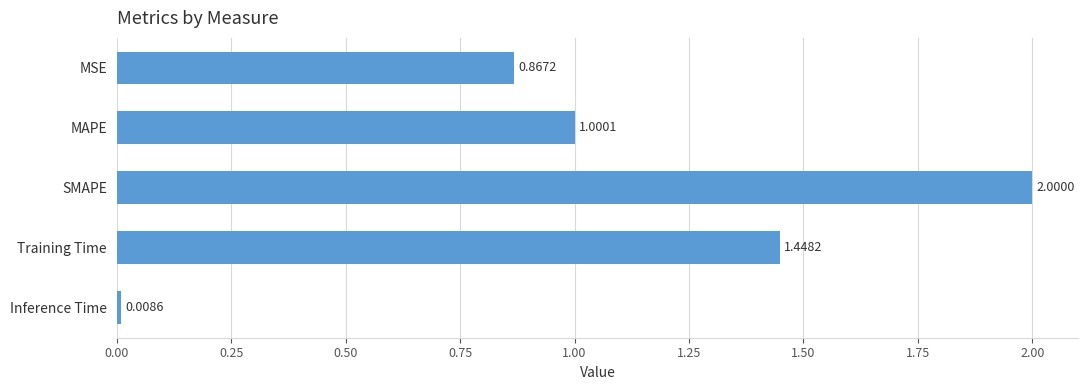

What is the change in value from MSE to Inference Time?

-0.9